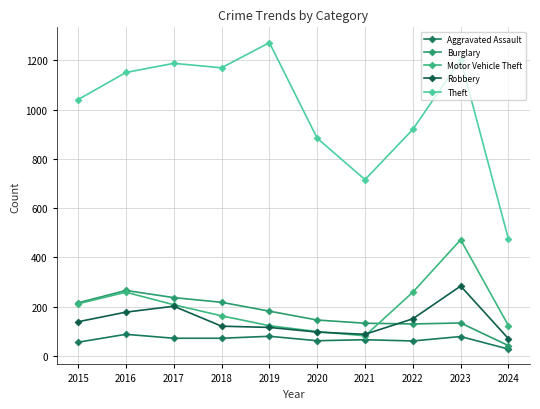

List the series in order of their peak value, highest first.

Theft, Motor Vehicle Theft, Robbery, Burglary, Aggravated Assault